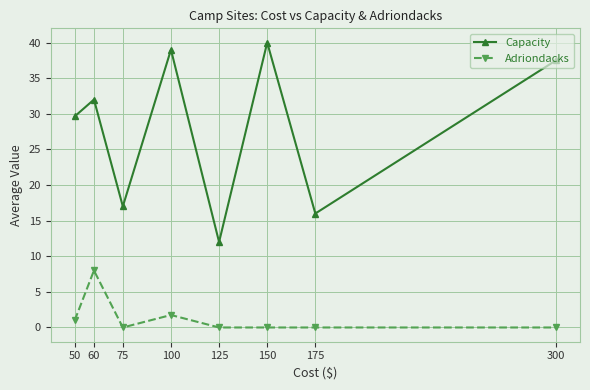

True or false: Capacity has a value of 12.0 at 125.

True